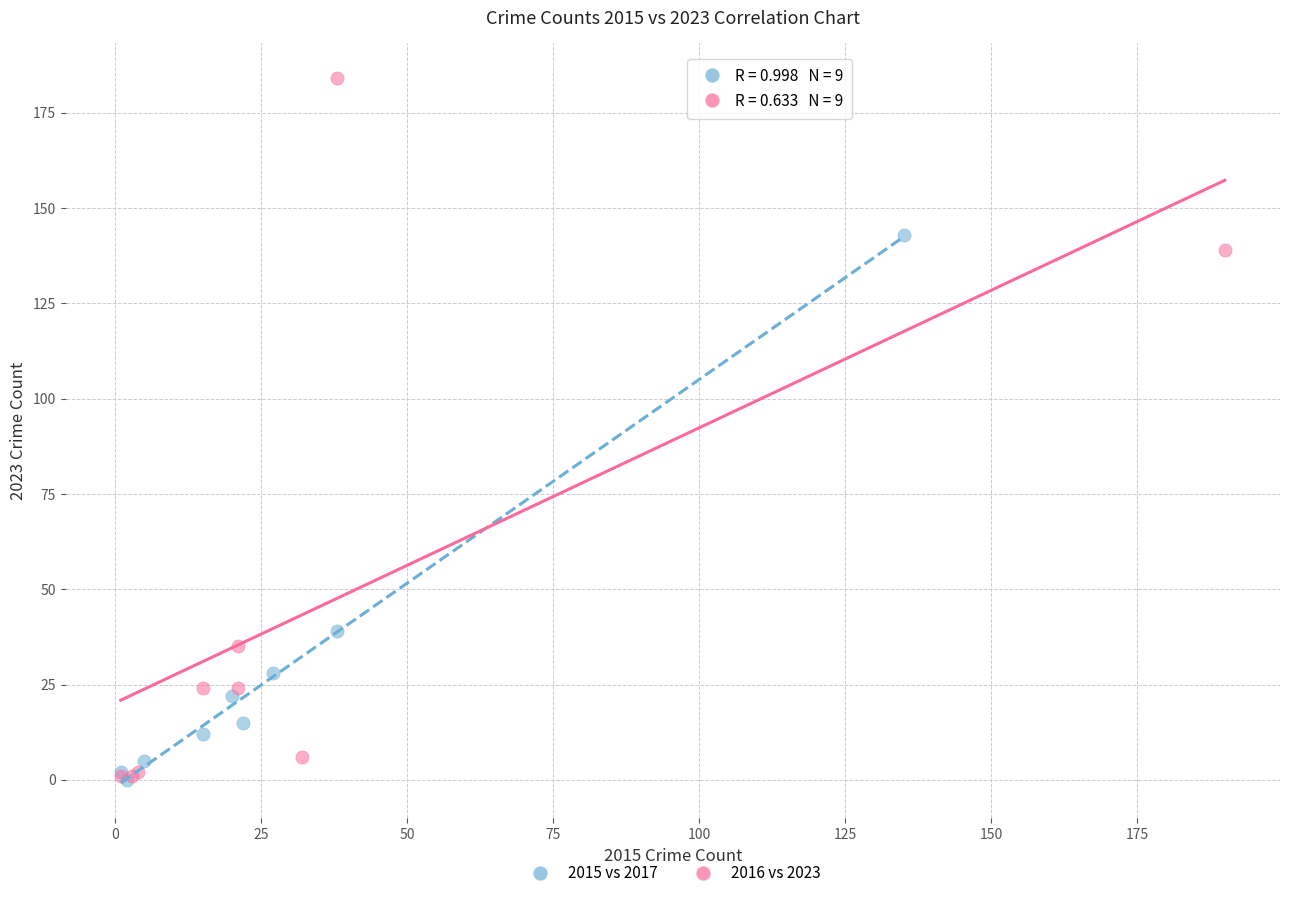

Which series contains the highest Y value?

2016 vs 2023